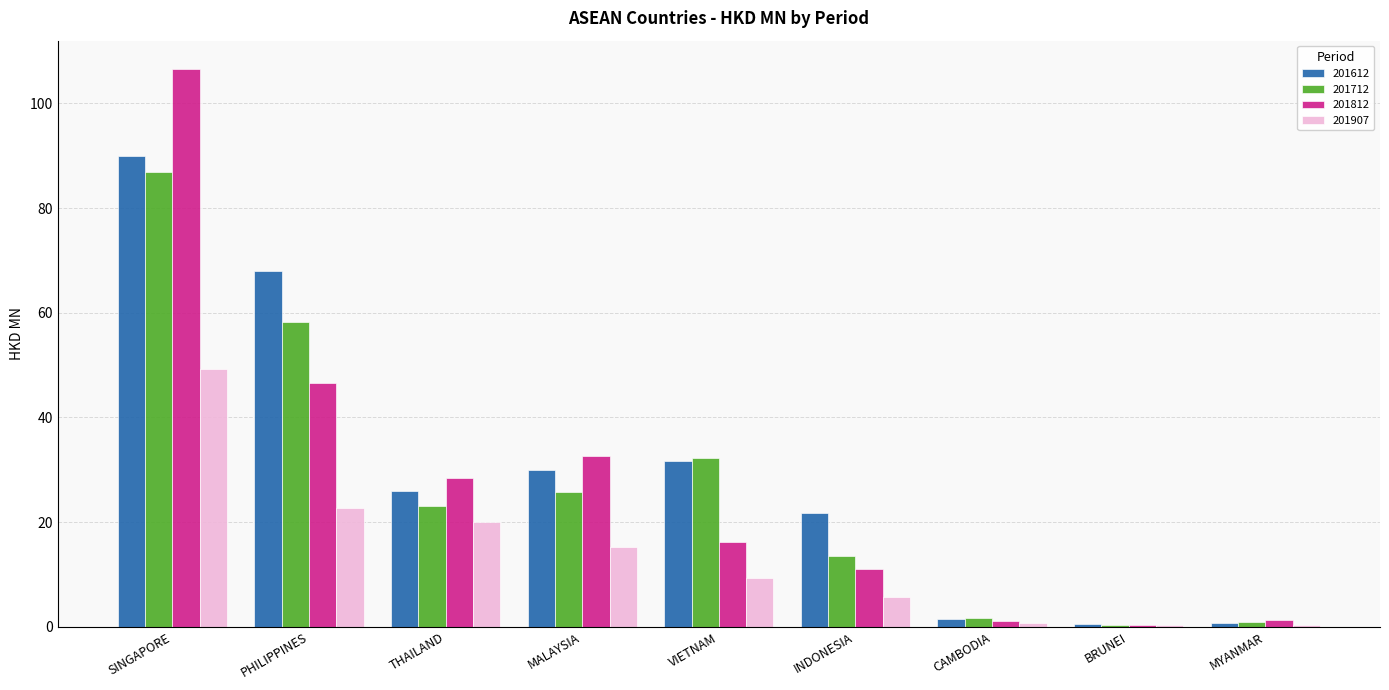

What is the greatest value displayed?

106.6